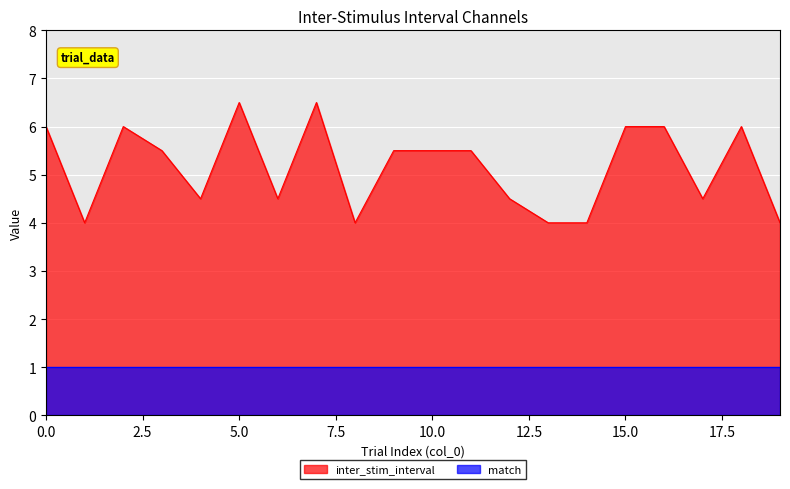

True or false: the data shows 5.9 at 12.

False